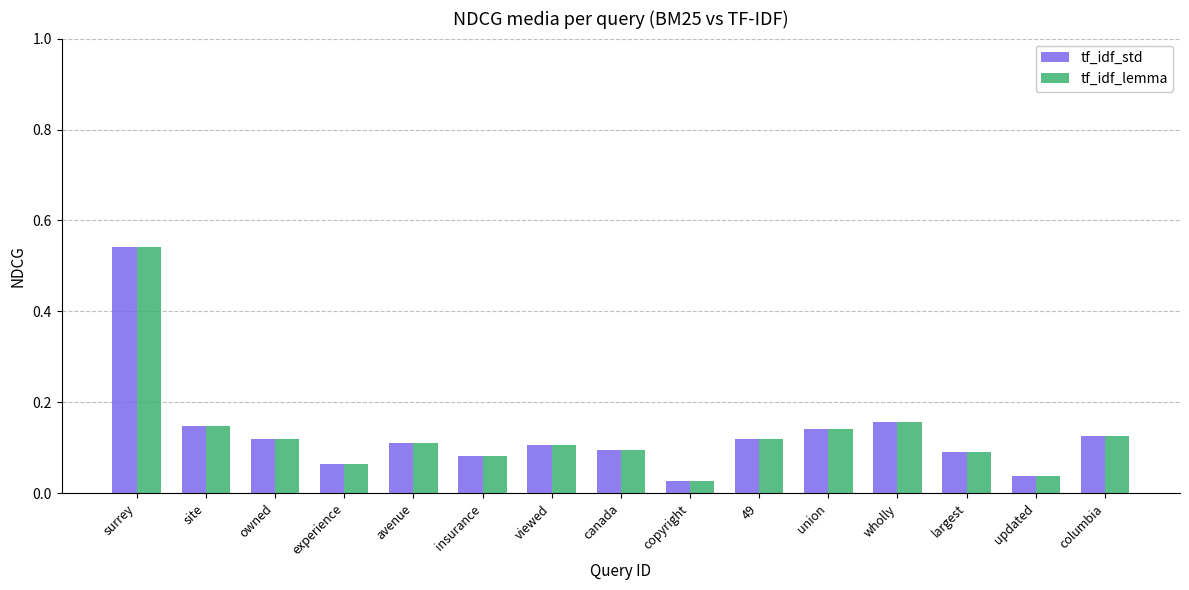

True or false: tf_idf_lemma has a value of 0.1 at avenue.

True